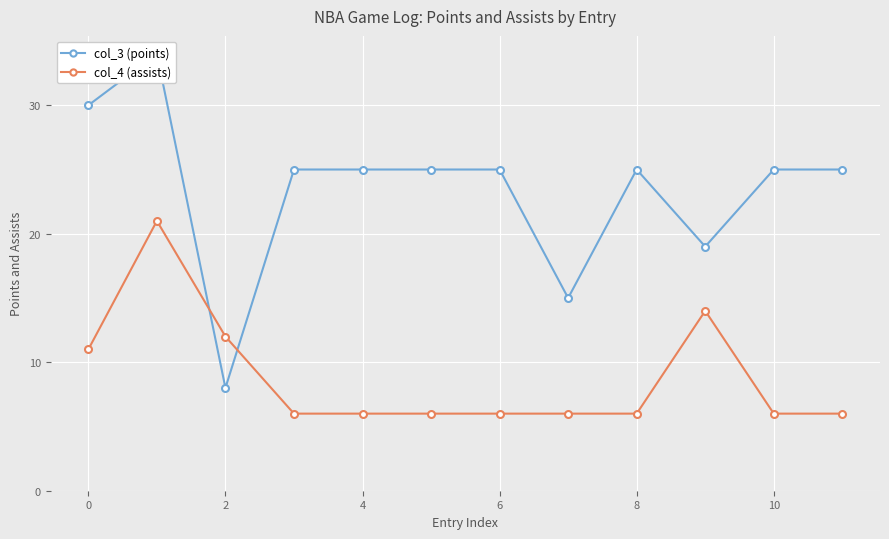

How many times do col_3 (points) and col_4 (assists) cross each other?

2